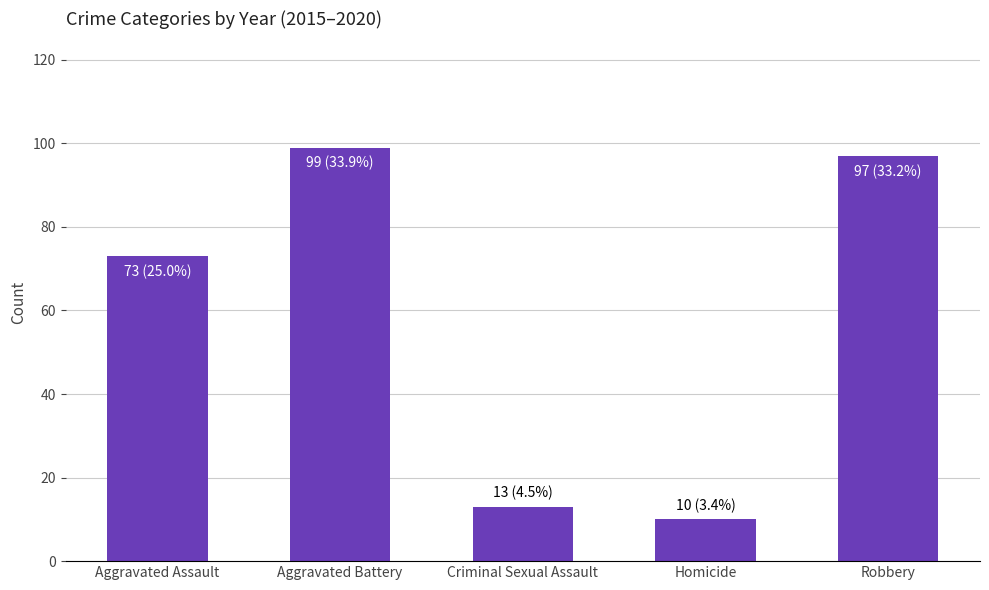

What is the sum of all values?

292